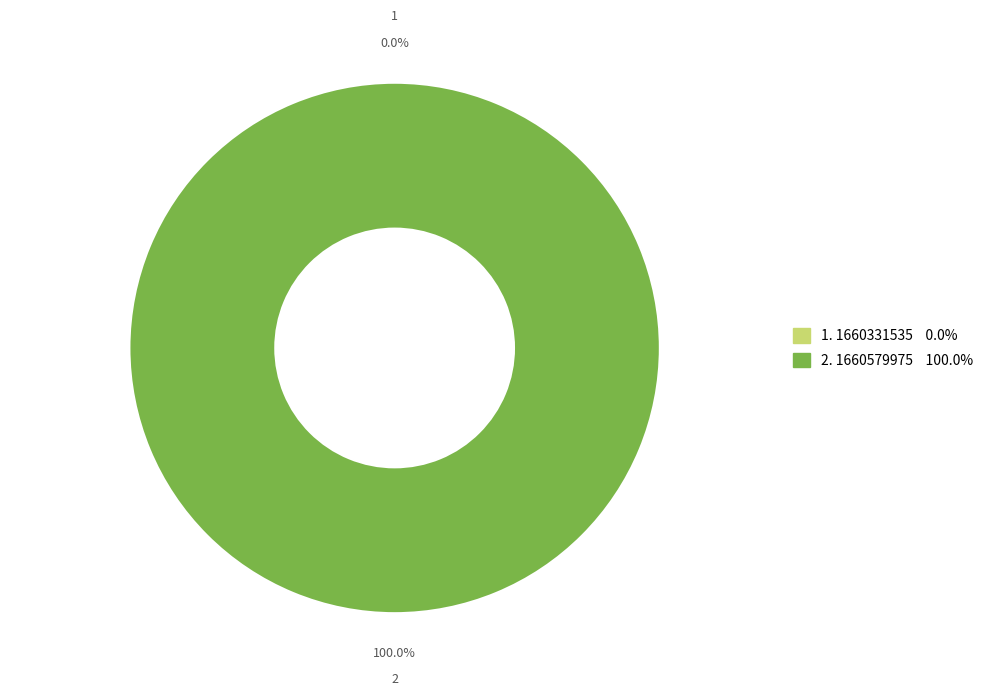

The 1660579975 slice represents 100% of the pie. True or false?

True